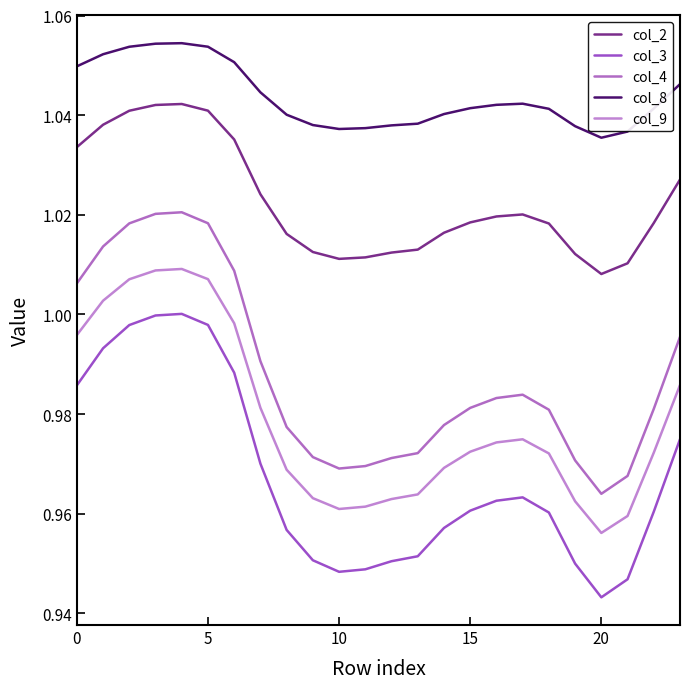

True or false: col_2 and col_4 cross at least once.

False